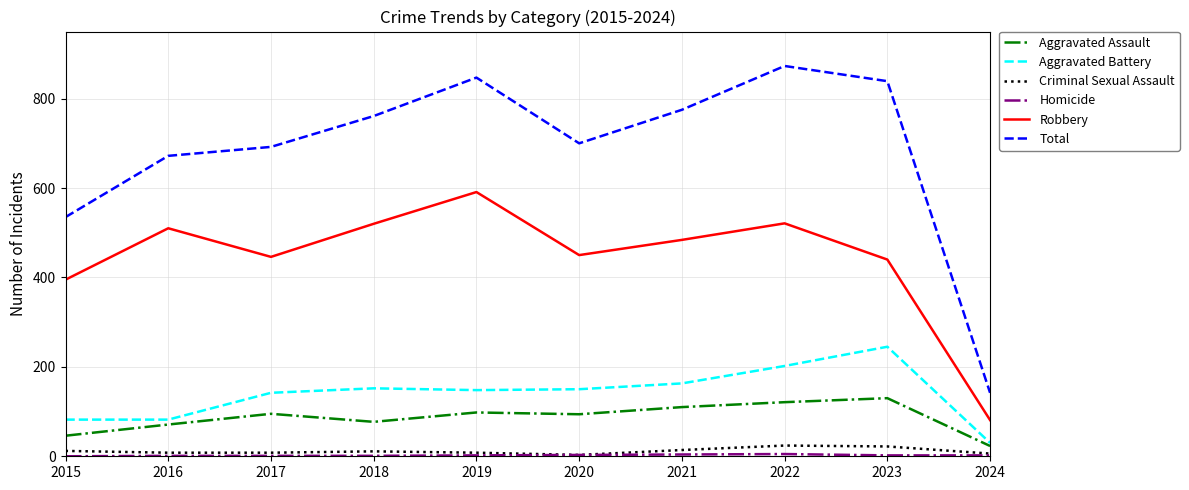

Does the chart have visible grid lines?

Yes